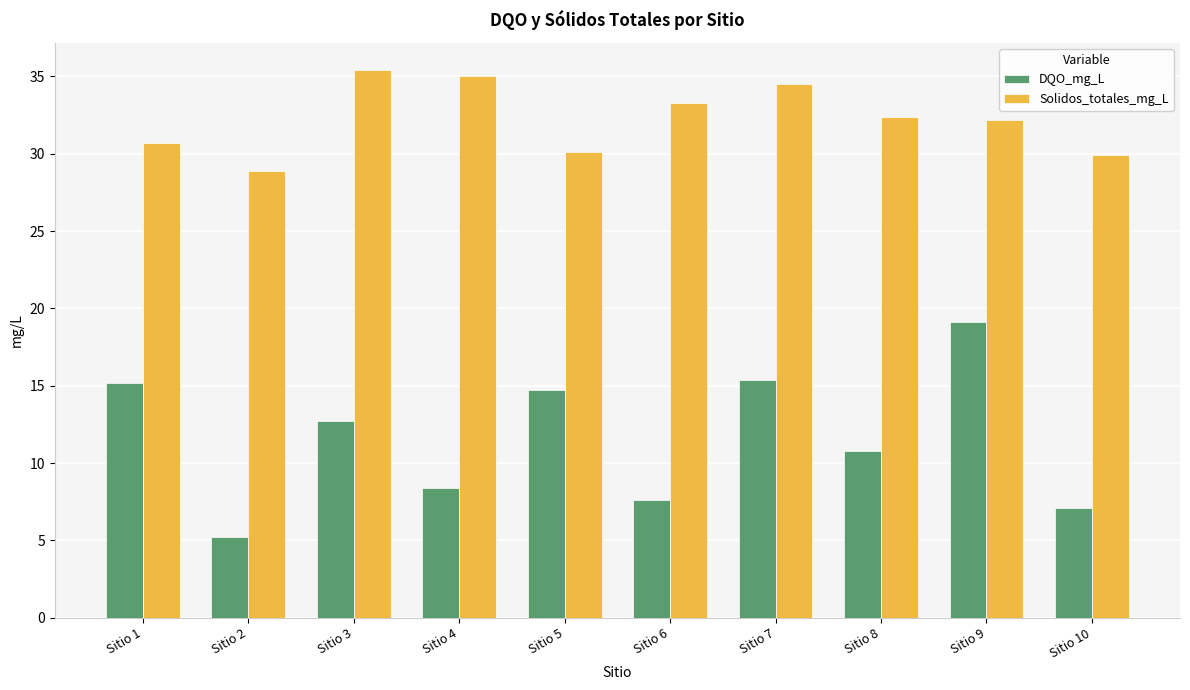

Which series has the widest spread of values?

DQO_mg_L